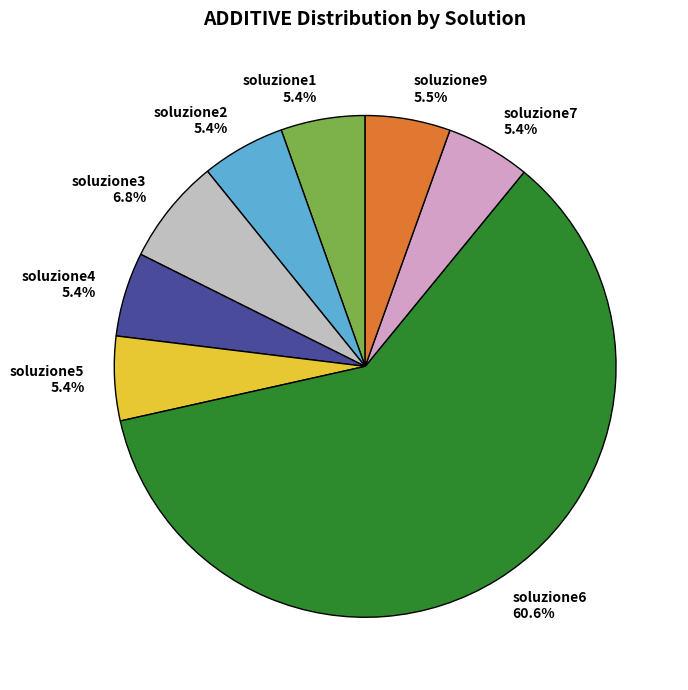

To the nearest percent, what is the combined percentage of soluzione7 and soluzione3?

12%